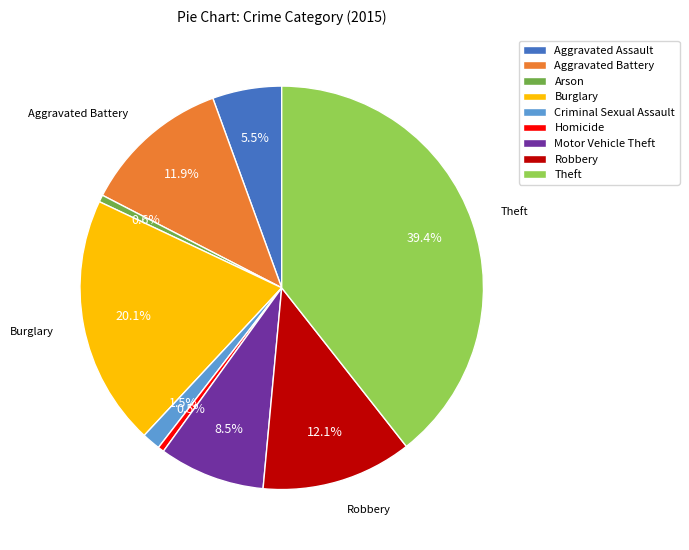

Which has a higher value, Aggravated Battery or Theft?

Theft